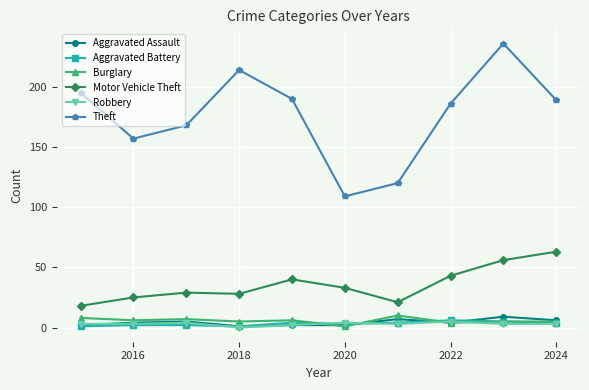

Which series has the widest spread of values?

Theft